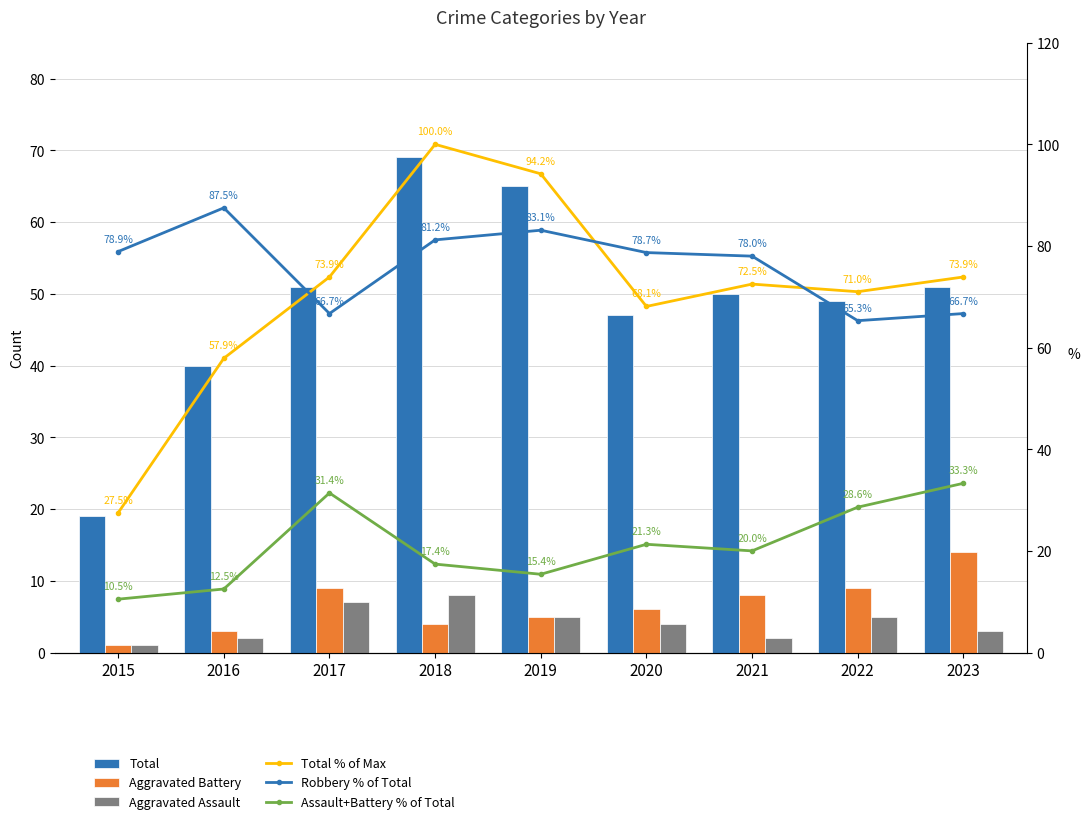

At which label is Assault+Battery % of Total closest to 21?

2020